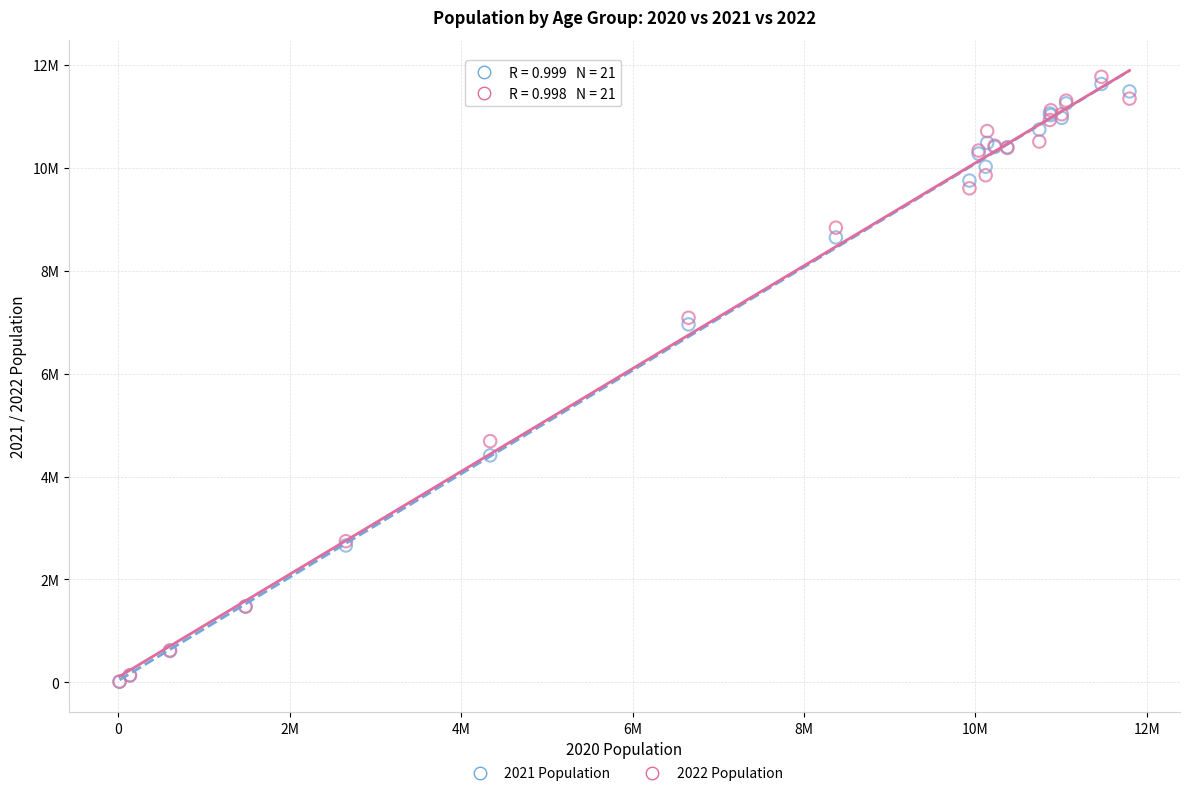

What are all the series names shown in the legend?

2021 Population, 2022 Population